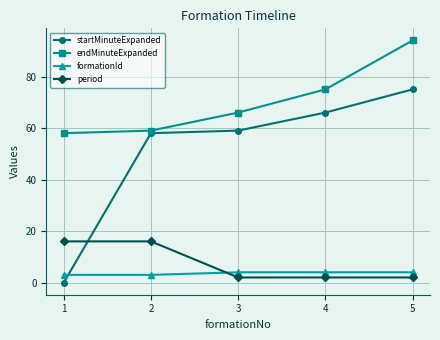

True or false: endMinuteExpanded and formationId cross at least once.

False